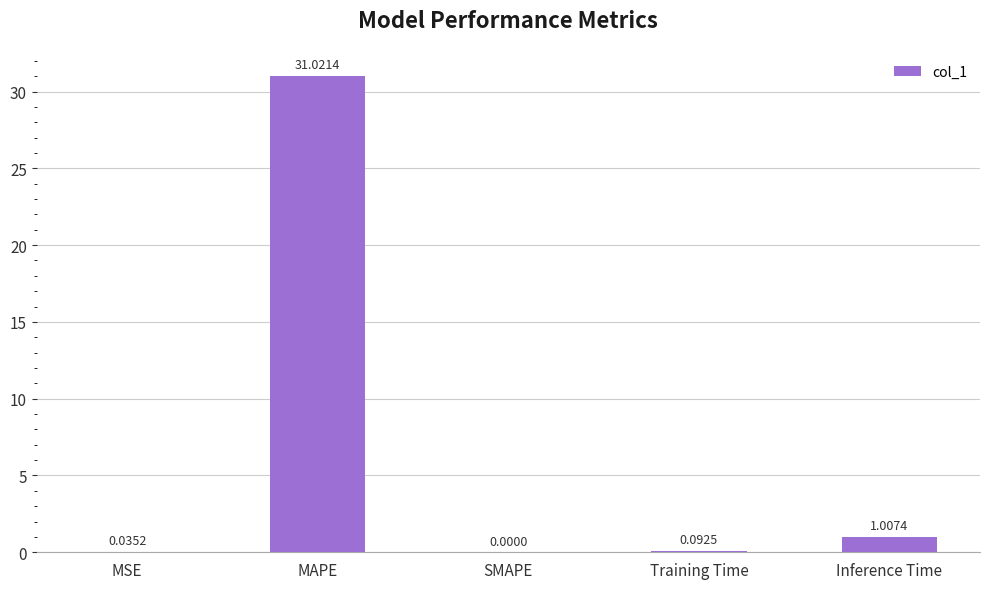

What is the sum of all values?

32.2